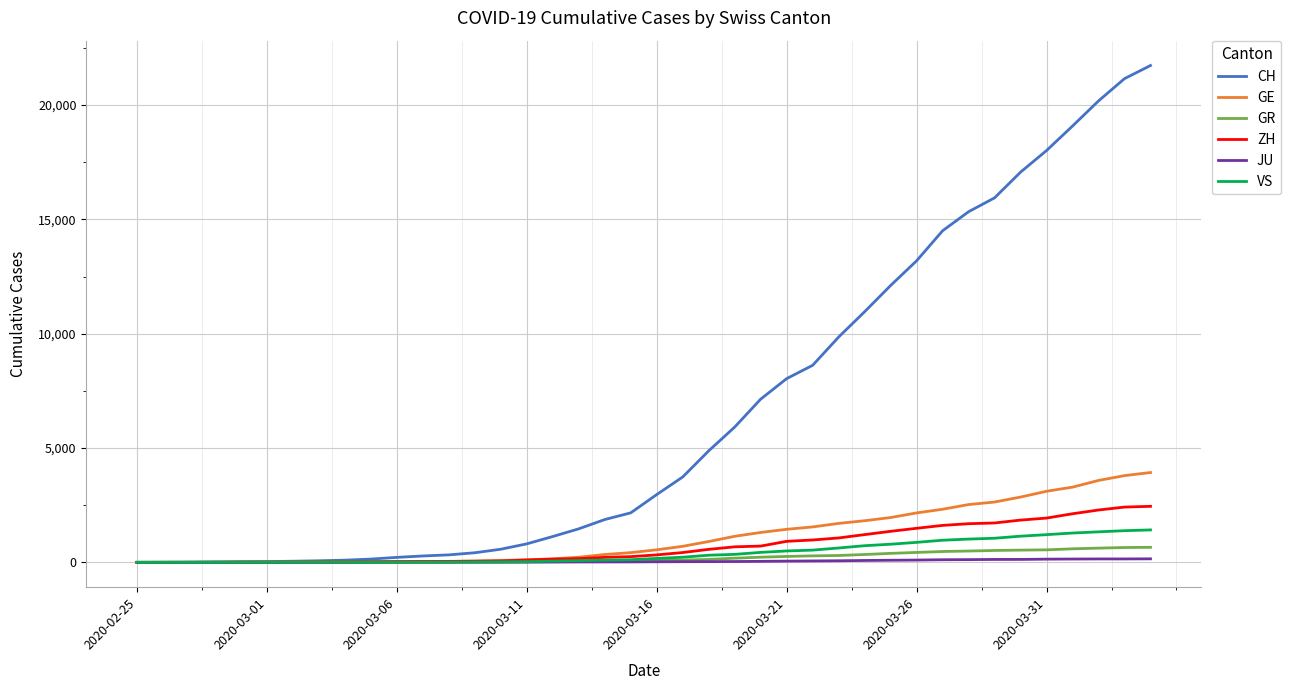

Which series has the widest spread of values?

CH